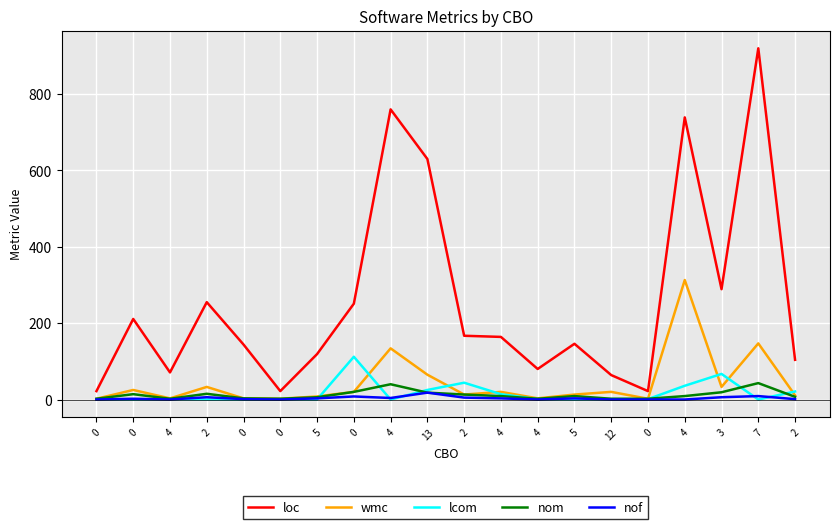

Is the value of loc at 3 greater than the value of nom at 4?

Yes